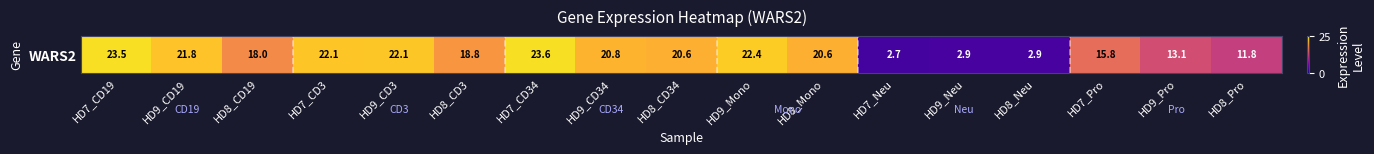

How many series are shown in this chart?

1